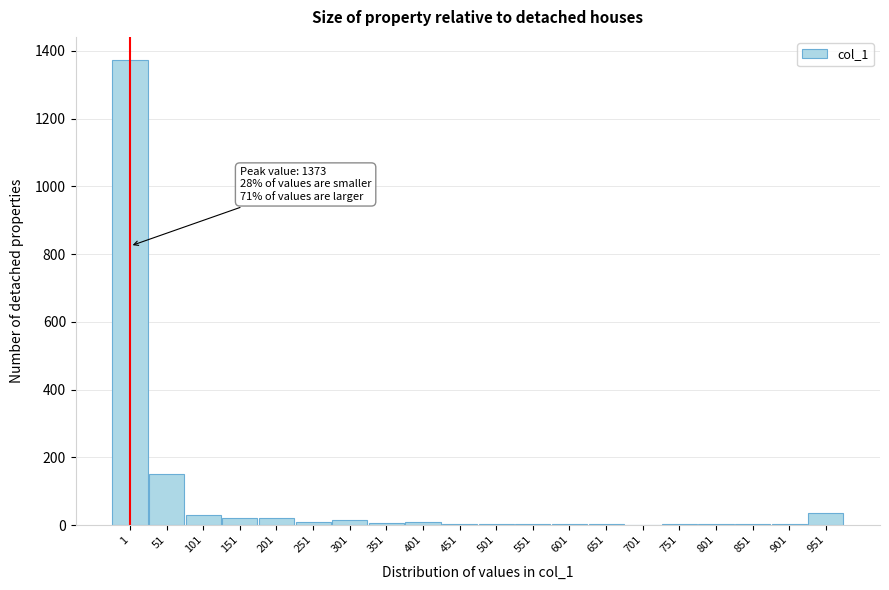

At which label is the value closest to 687?

51